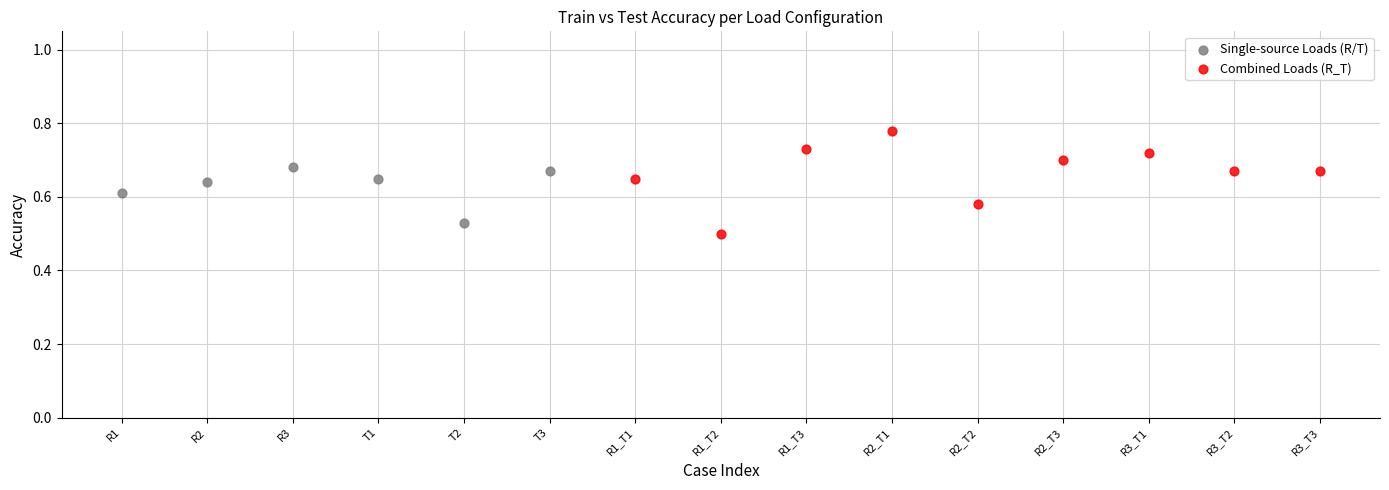

What are all the series names shown in the legend?

Single-source Loads (R/T), Combined Loads (R_T)